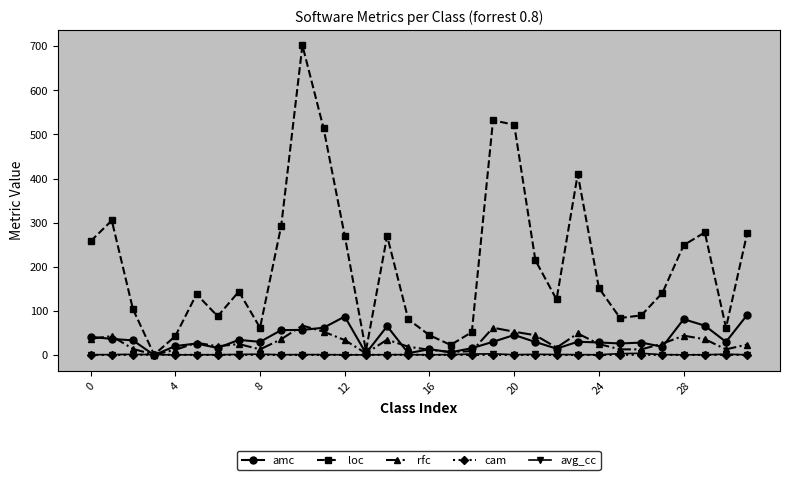

How many interior local peaks does the loc series have?

8